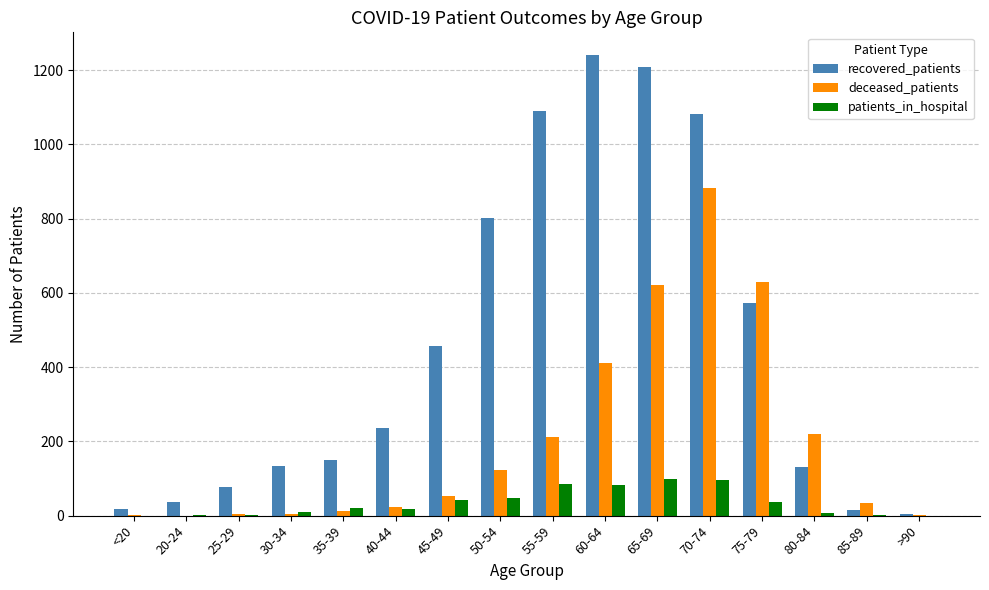

Which label corresponds to the largest value in the chart?

60-64